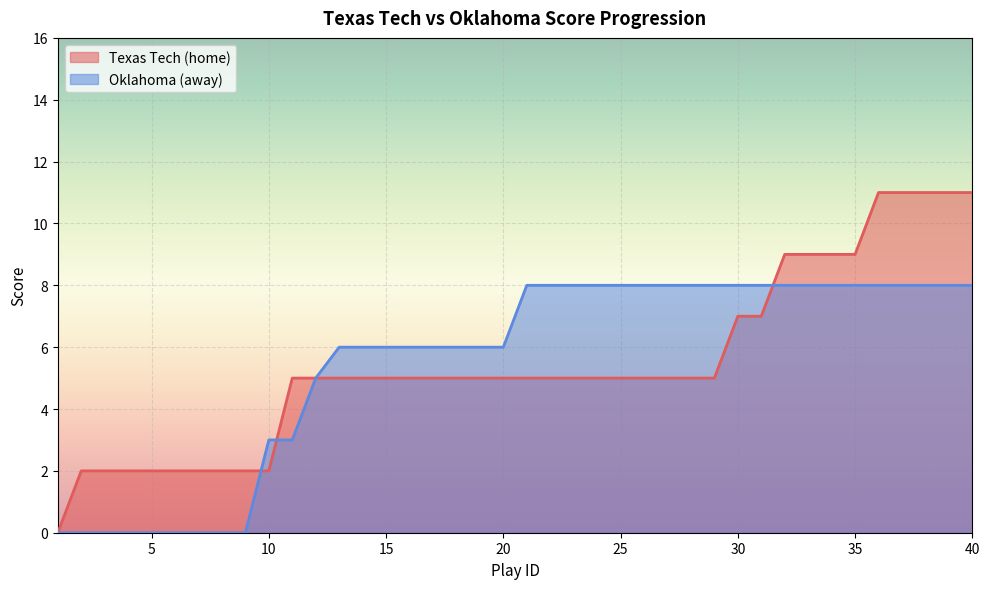

Is the value of home_score at 4 greater than the value of away_score at 8?

Yes